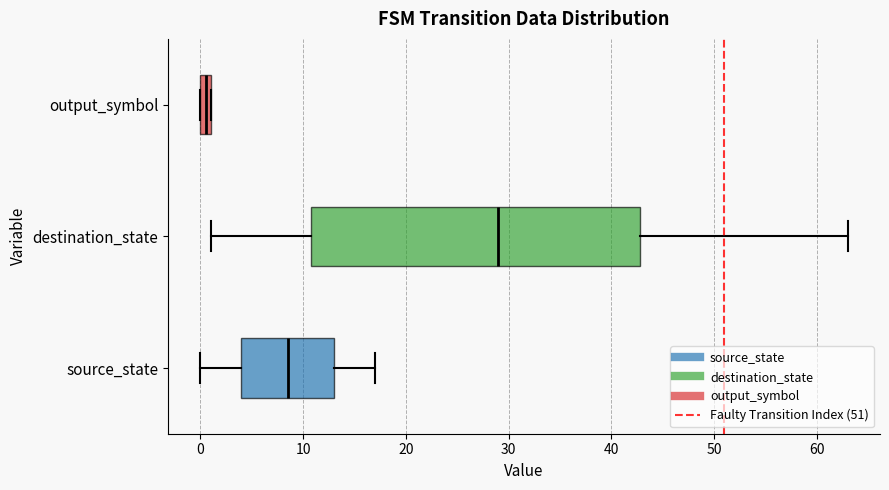

Which box's median line is the furthest to the left?

output_symbol